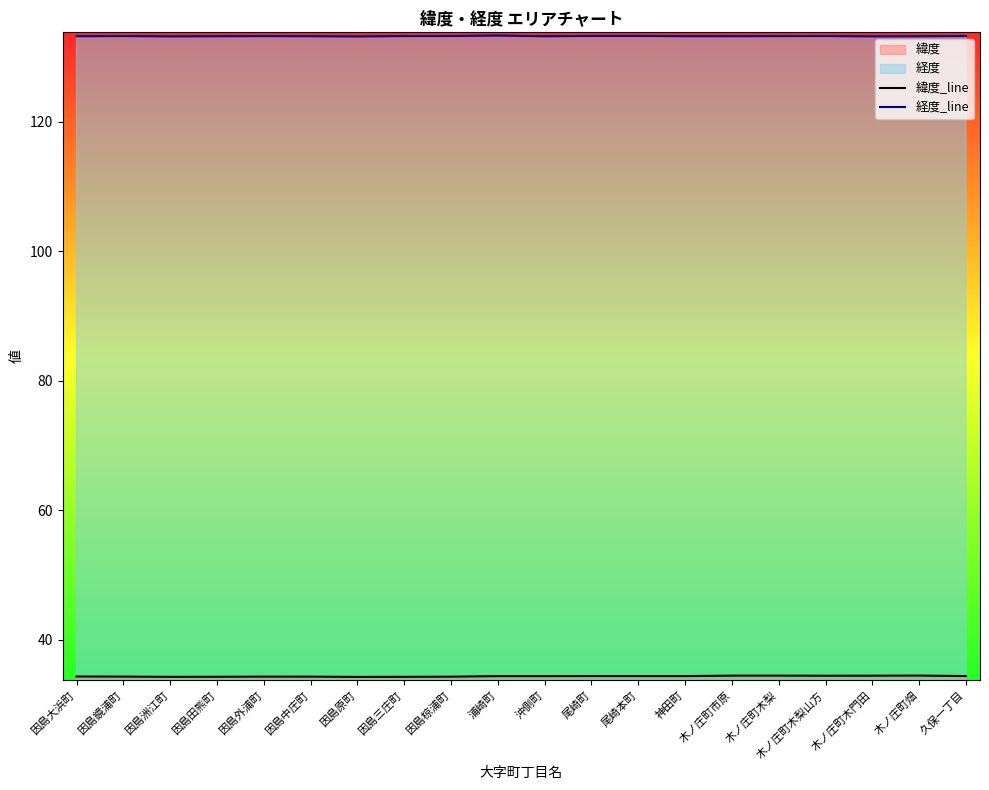

What is the difference between the 緯度_line values at 久保一丁目 and 木ノ庄町木門田?

0.1